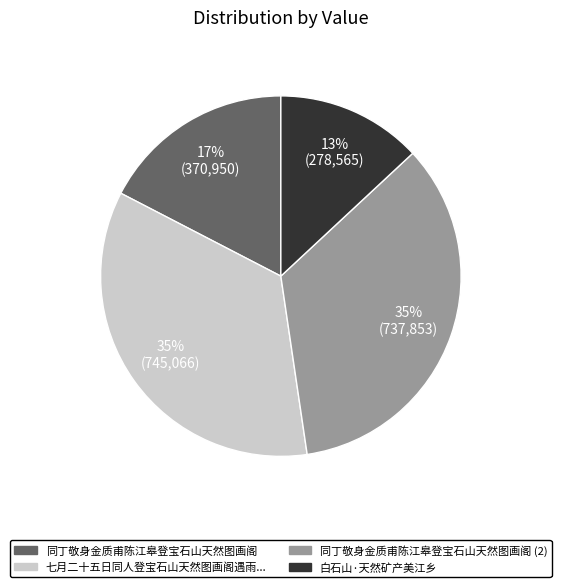

Is there any slice that represents more than half of the pie?

No